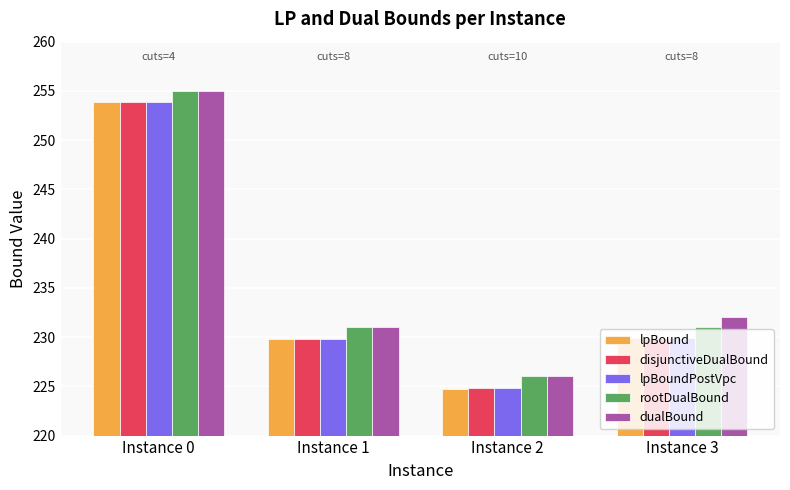

True or false: dualBound has a value of 255.0 at Instance 0.

True